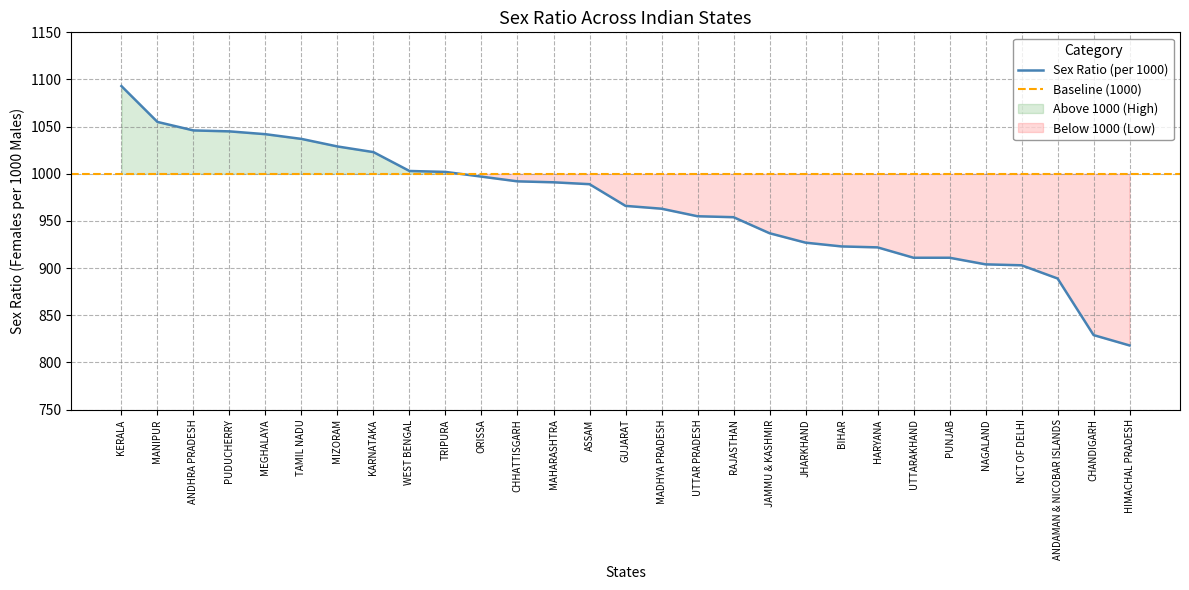

What is the greatest value displayed?

1093